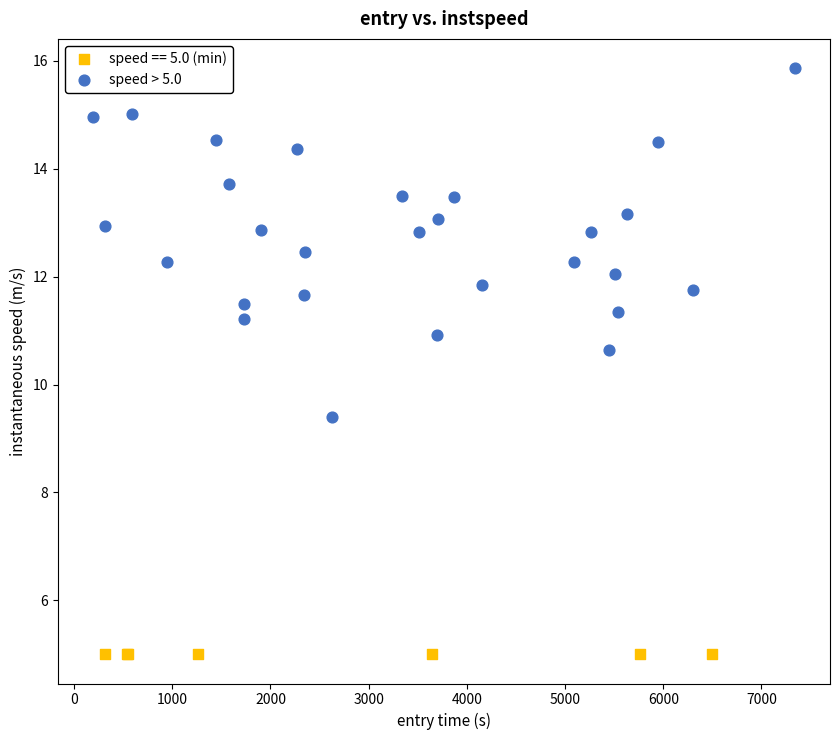

Which series contains the highest Y value?

speed > 5.0